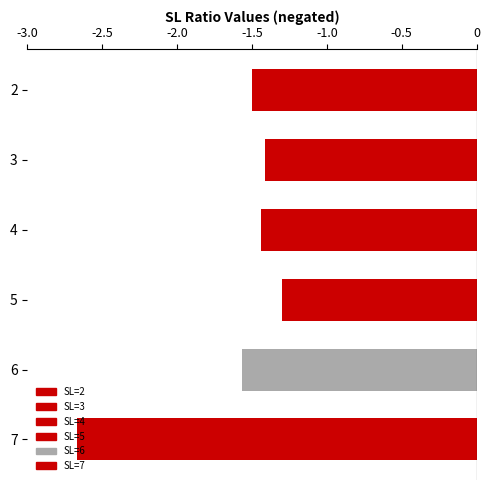

What is the maximum value for Col 5?

-1.2